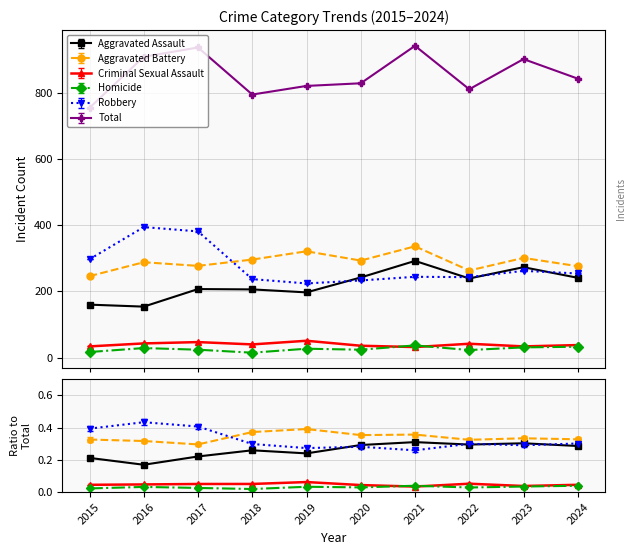

What is the lowest value of the Robbery series?

224